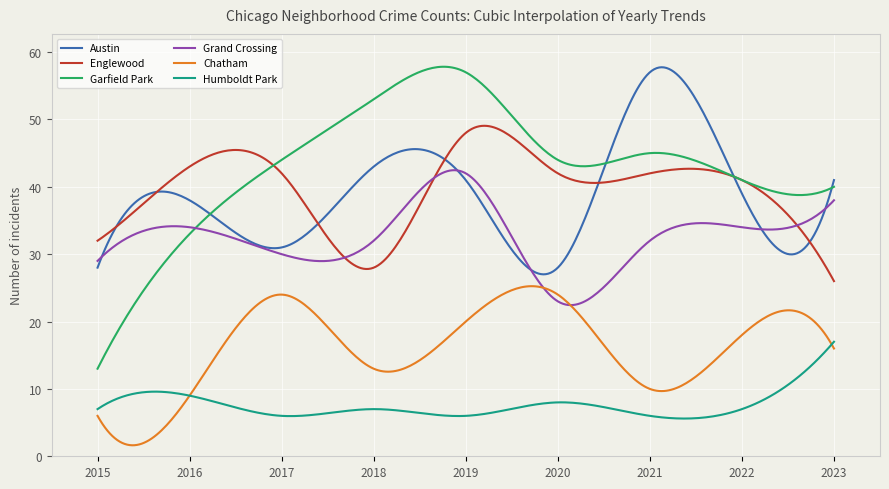

What is the maximum value shown in the chart?

57.8